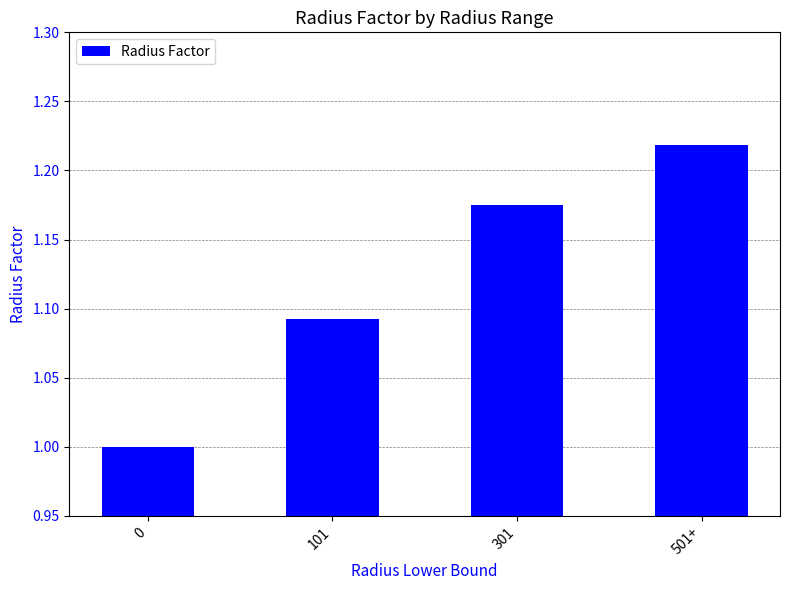

Does the chart contain any negative values?

No